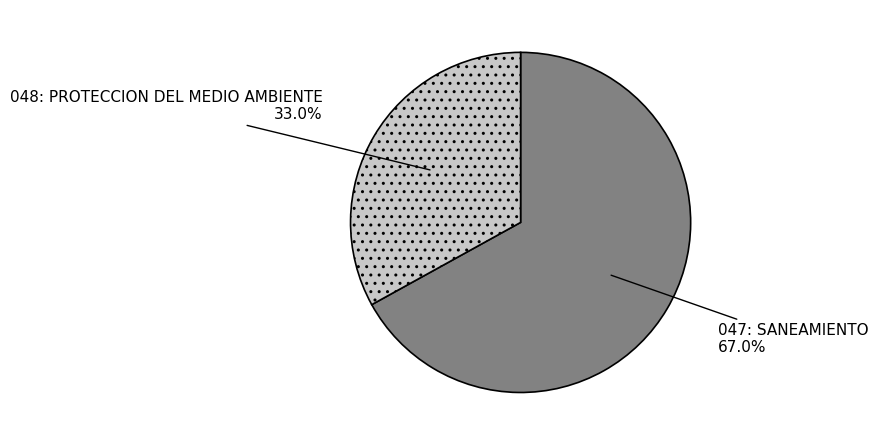

Does any single category account for the majority?

Yes